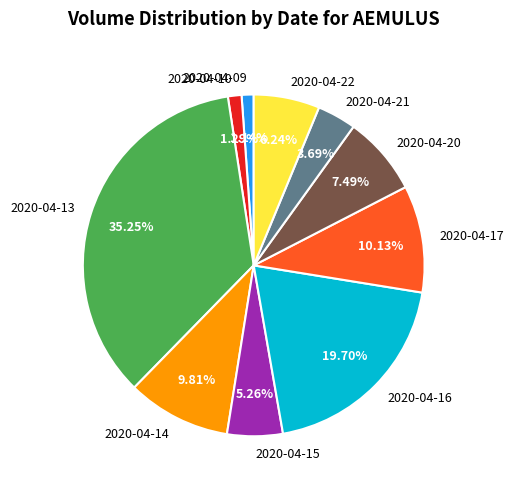

Is the sum of 2020-04-15 and 2020-04-14 greater than half?

No